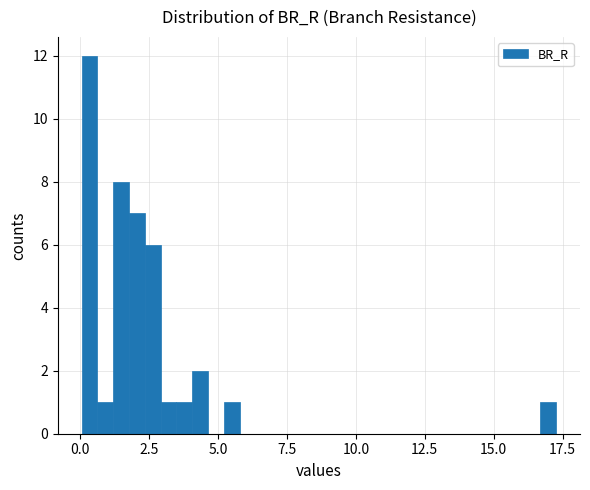

Read against the x-axis, roughly where is the centre of the tallest bar?

0.5